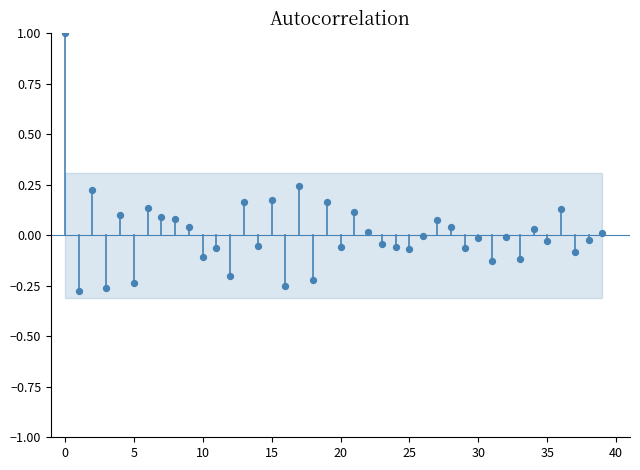

What is the range of Y values (max minus min)?

1.3